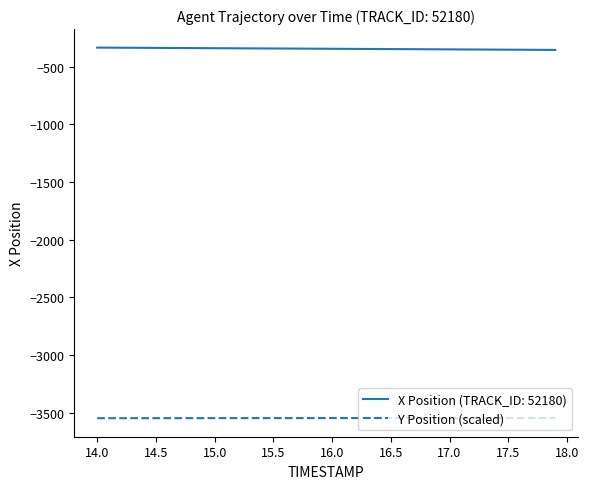

What is the minimum value for Y Position (scaled)?

-3545.7